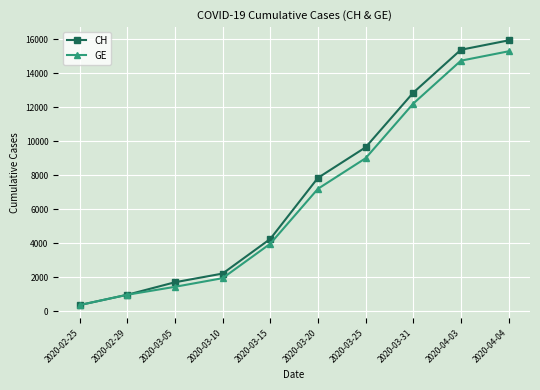

Reading left to right, transcribe all the data shown in this chart.

CH: 375	981	1715	2226	4259	7847	9642	12852	15375	15926
GE: 375	981	1447	1955	3978	7205	9000	12210	14733	15284